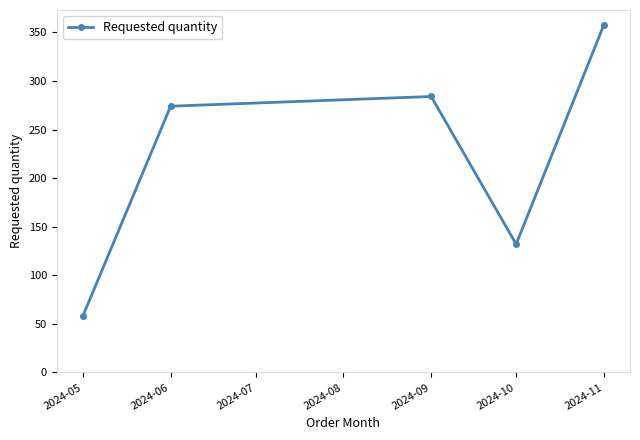

The chart shows a value of 102 at 2024-11. True or false?

False